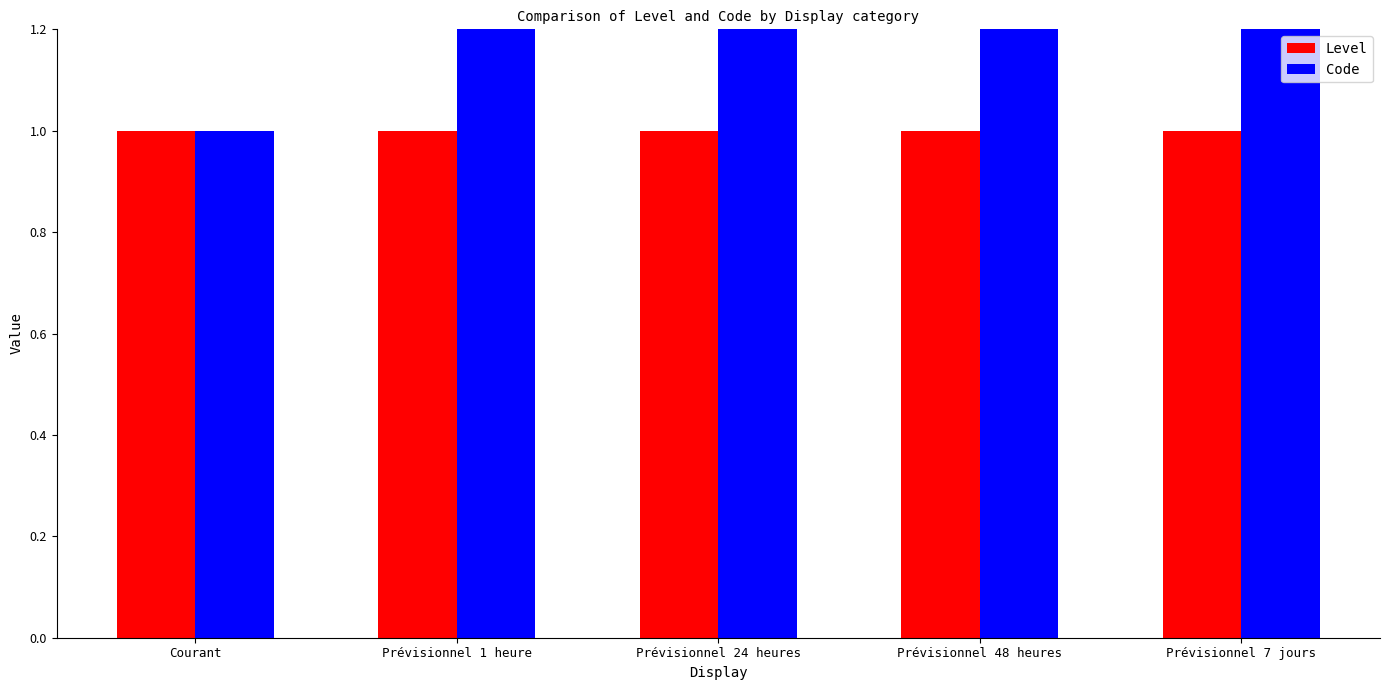

Does the chart contain stacked bars?

No